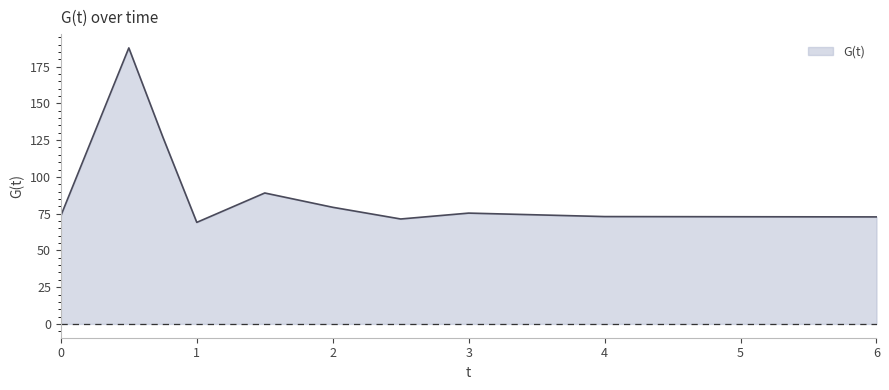

What is the difference between the maximum and minimum values?

118.6